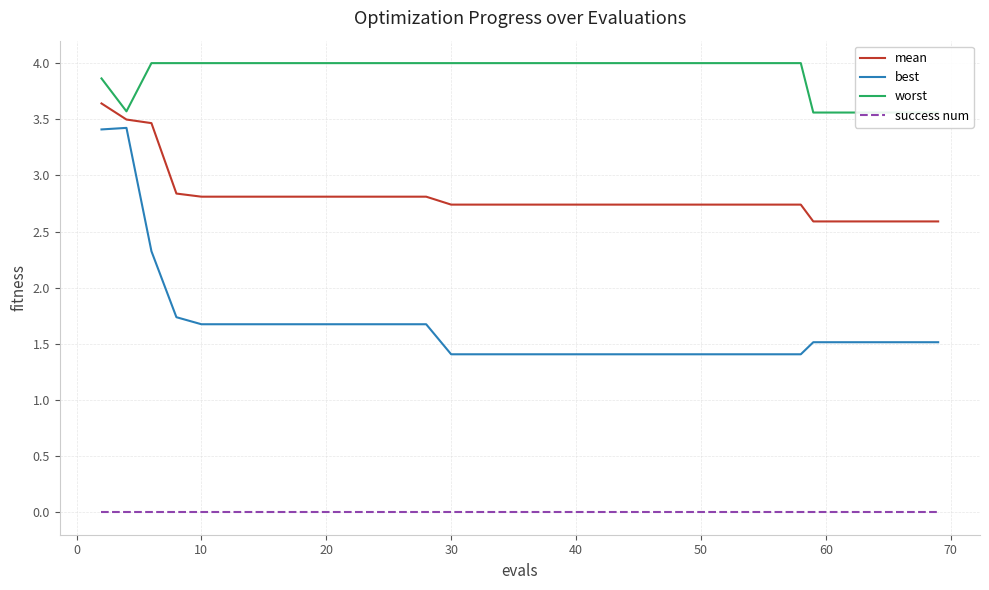

True or false: success num and mean cross at least once.

False